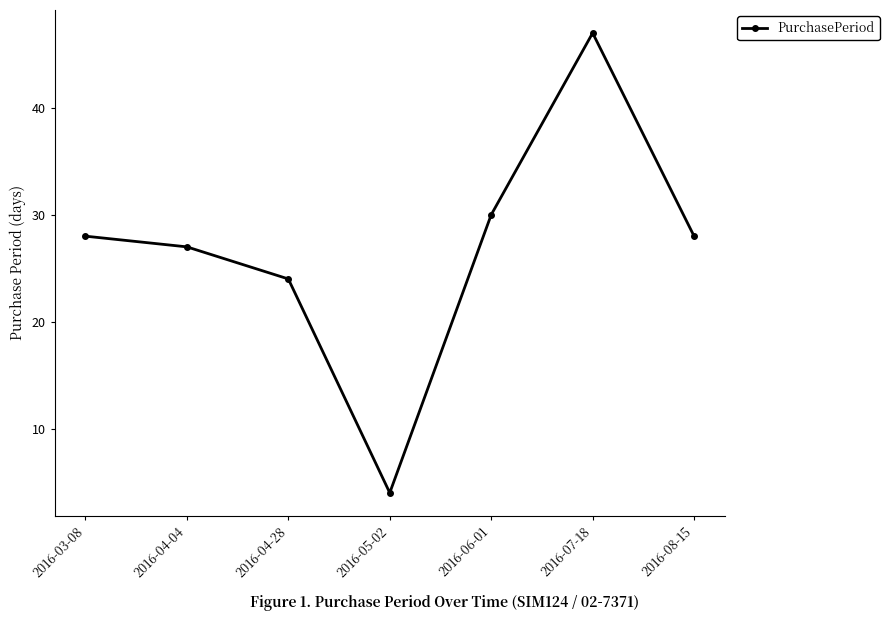

What is the difference between the second highest and minimum values?

26